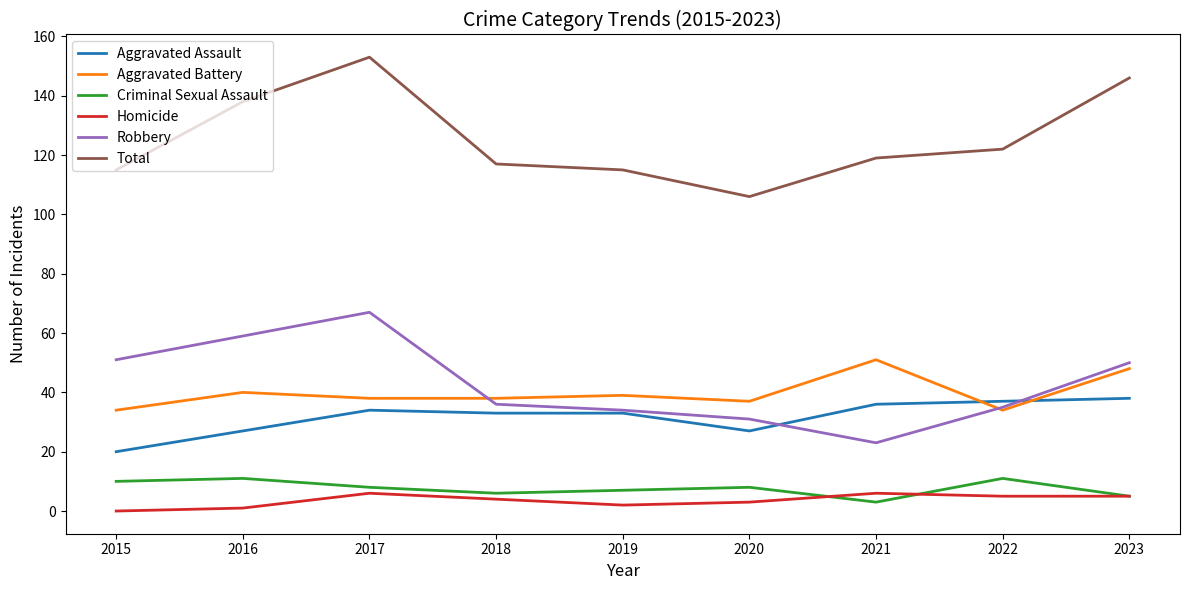

Reading left to right, list all the values displayed in this chart.

Aggravated Assault: 2015=20	2016=27	2017=34	2018=33	2019=33	2020=27	2021=36	2022=37	2023=38
Aggravated Battery: 2015=34	2016=40	2017=38	2018=38	2019=39	2020=37	2021=51	2022=34	2023=48
Criminal Sexual Assault: 2015=10	2016=11	2017=8	2018=6	2019=7	2020=8	2021=3	2022=11	2023=5
Homicide: 2015=0	2016=1	2017=6	2018=4	2019=2	2020=3	2021=6	2022=5	2023=5
Robbery: 2015=51	2016=59	2017=67	2018=36	2019=34	2020=31	2021=23	2022=35	2023=50
Total: 2015=115	2016=138	2017=153	2018=117	2019=115	2020=106	2021=119	2022=122	2023=146